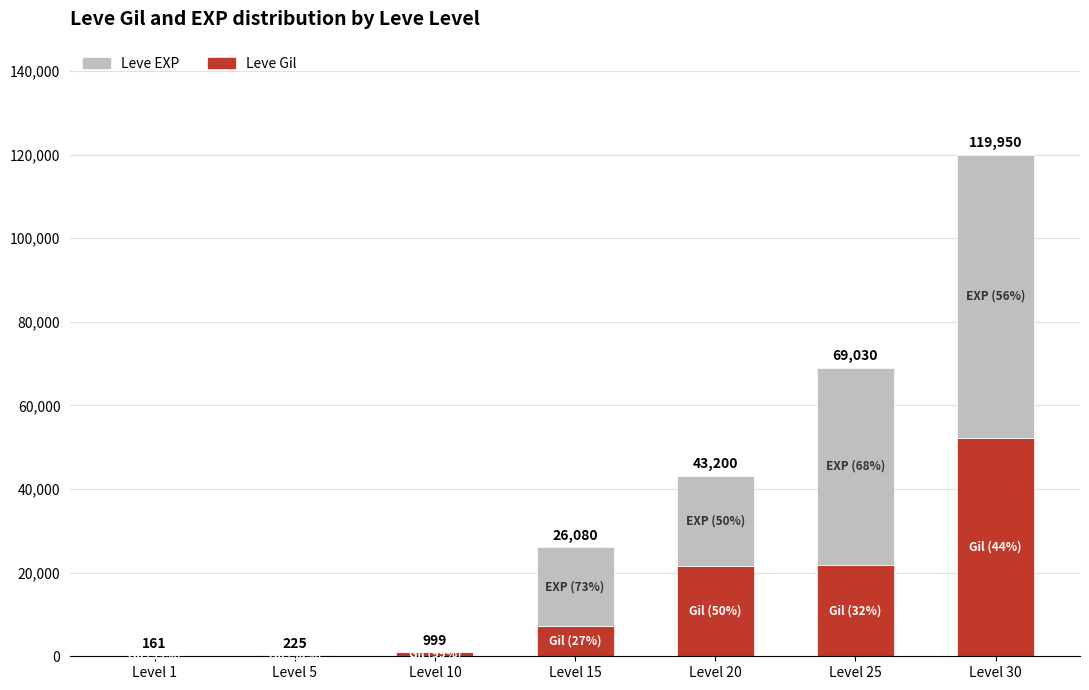

Is it true that Leve EXP equals 3 at Level 5?

False